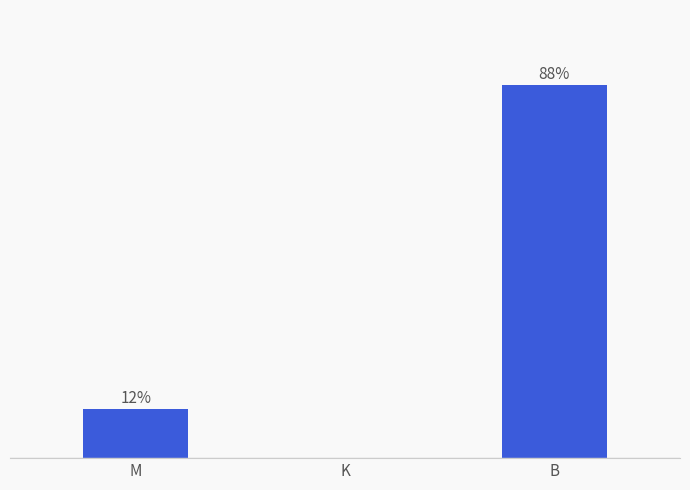

Which has a higher value, K or B?

B